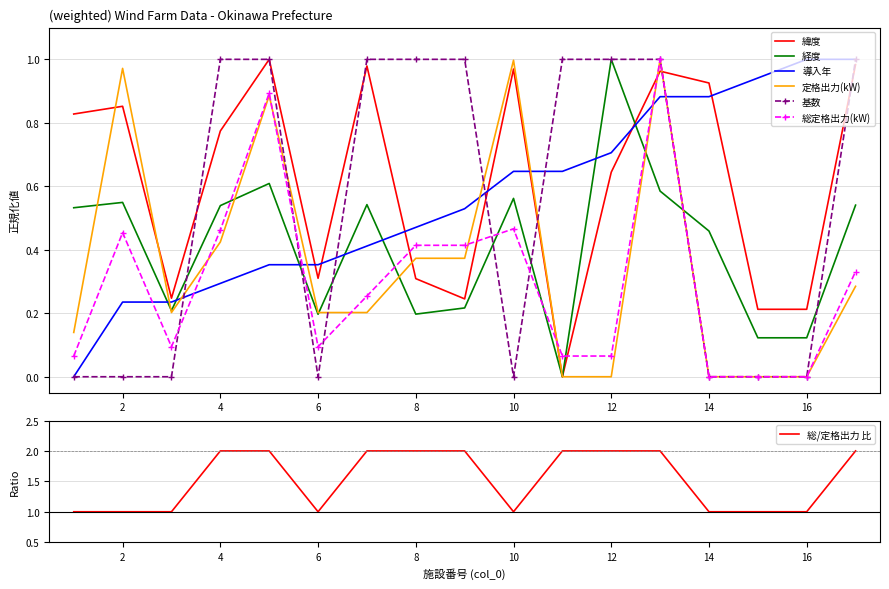

What is the value of the 緯度 point at the 13th from the left?

1.0